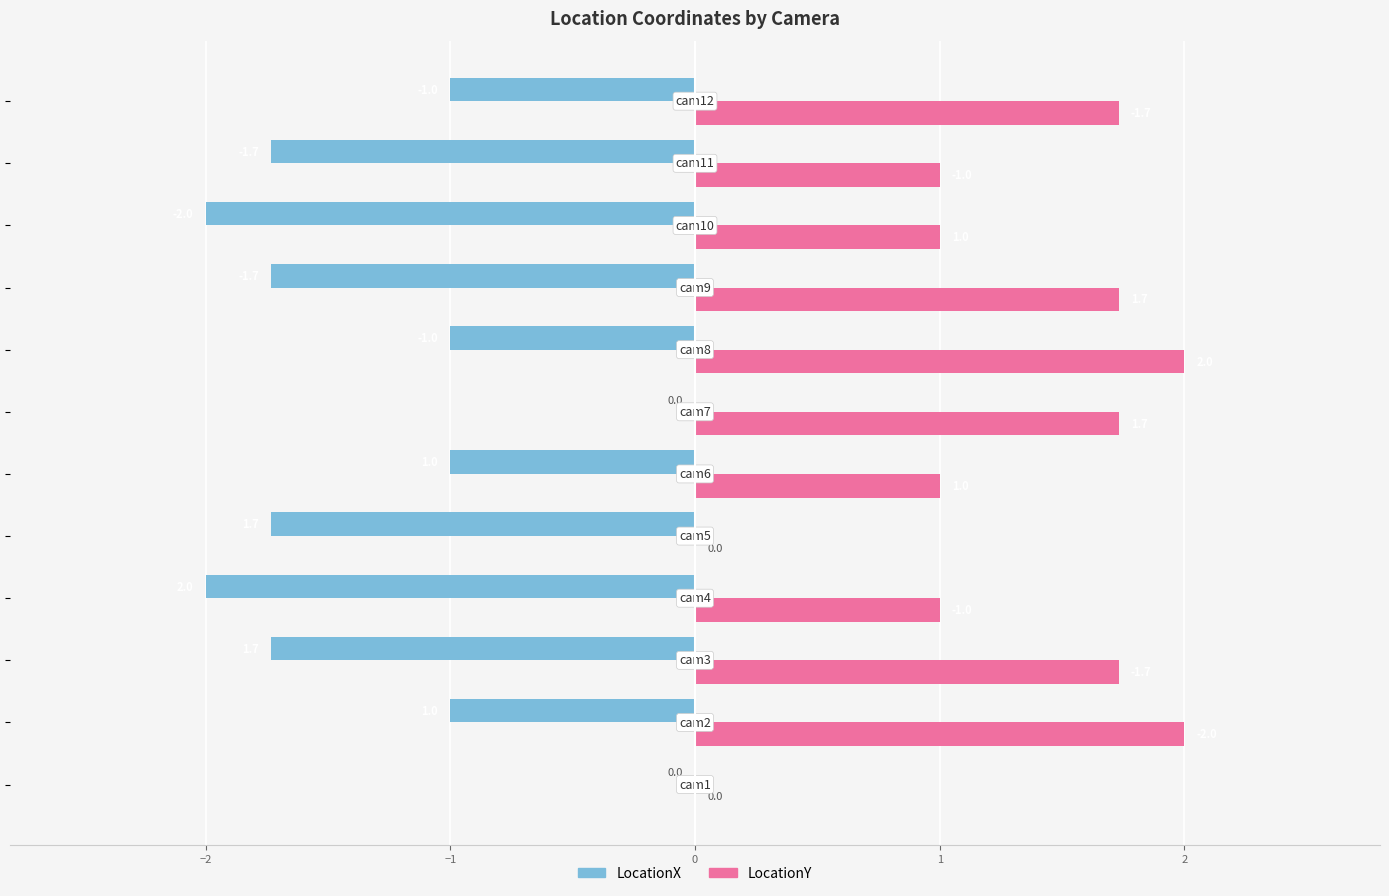

Which series has the largest total across all categories?

LocationY